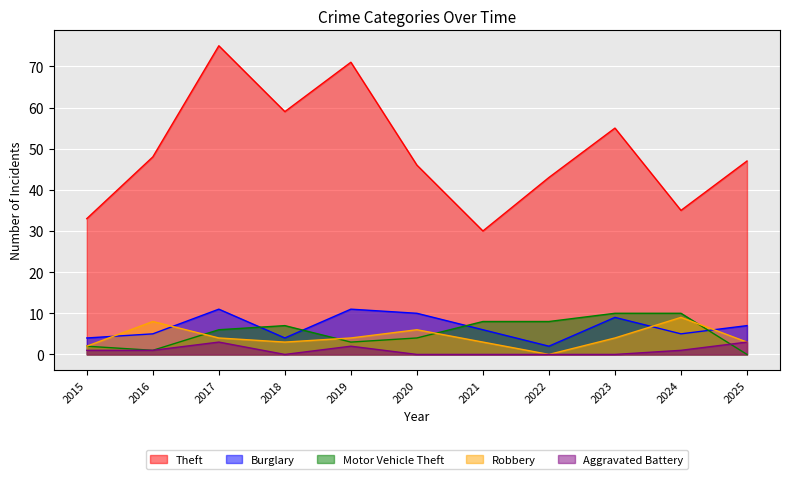

Where is the first local minimum for Motor Vehicle Theft?

2016